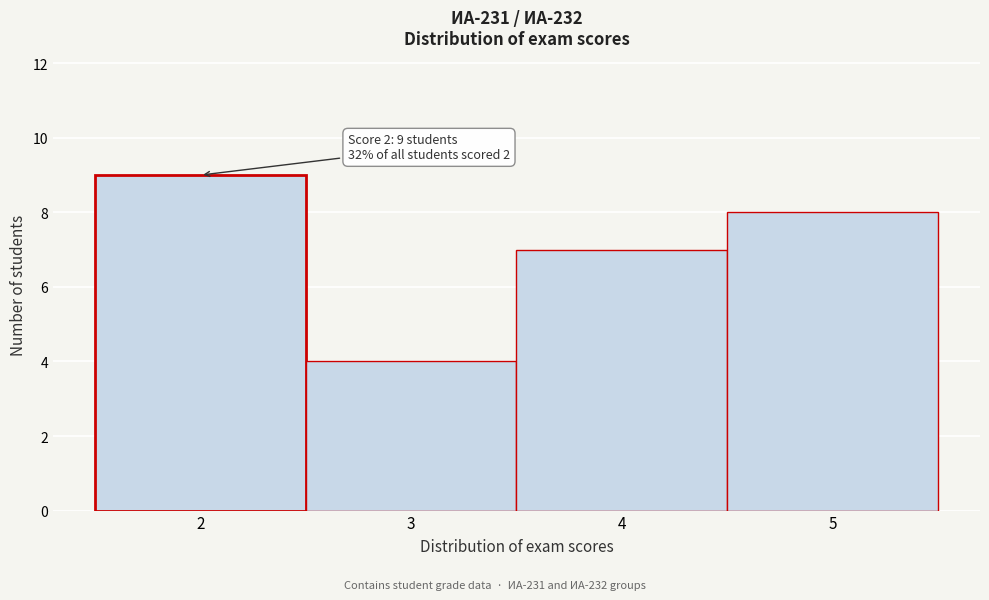

Over which range of the x-axis is the bar tallest?

1.5 to 2.5